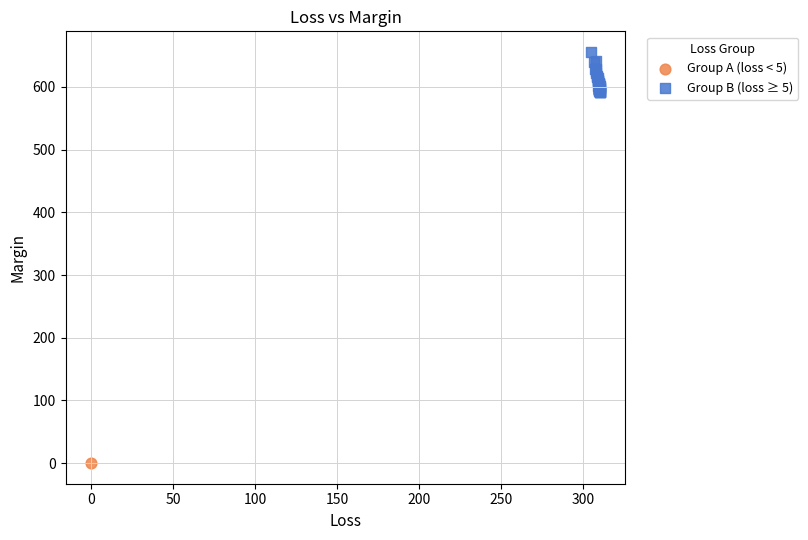

What are all the series names shown in the legend?

Group A (loss < 5), Group B (loss ≥ 5)